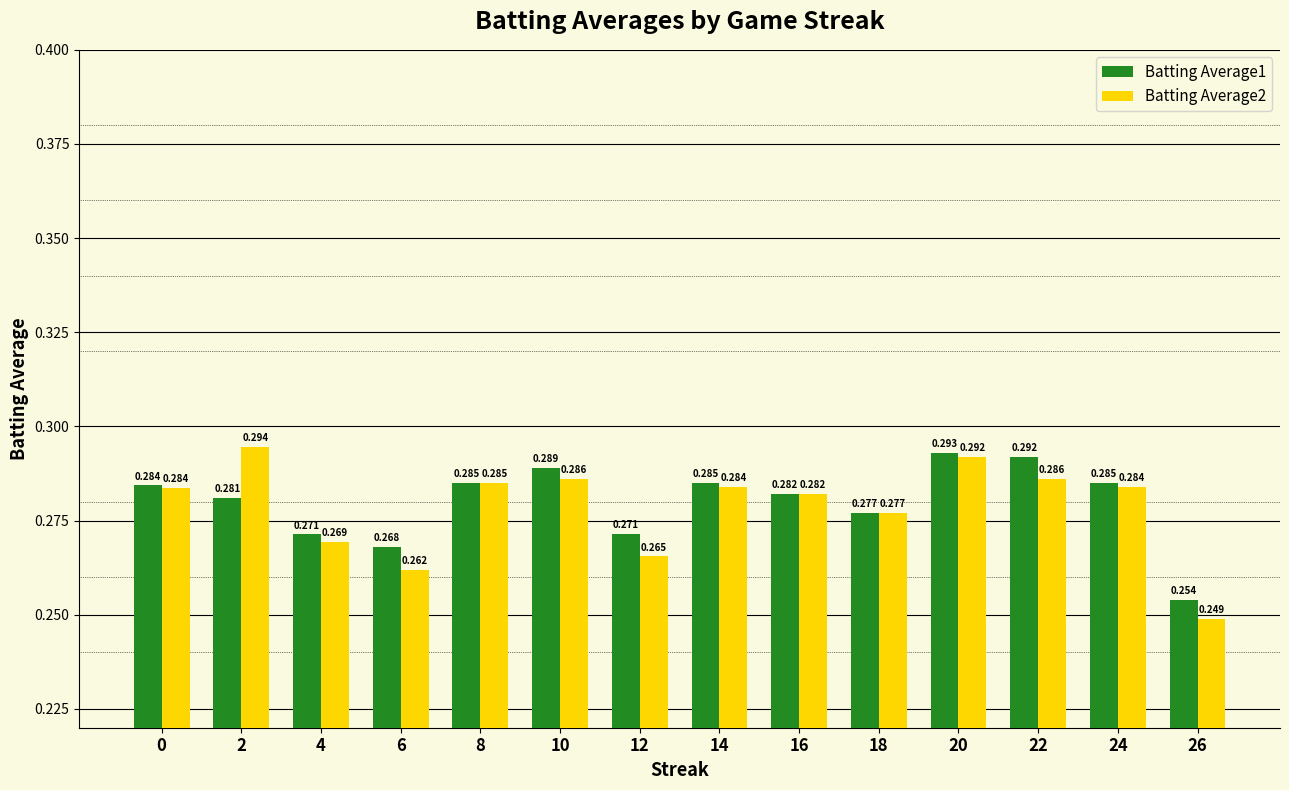

Which category has the highest value in the Batting Average2 series?

2